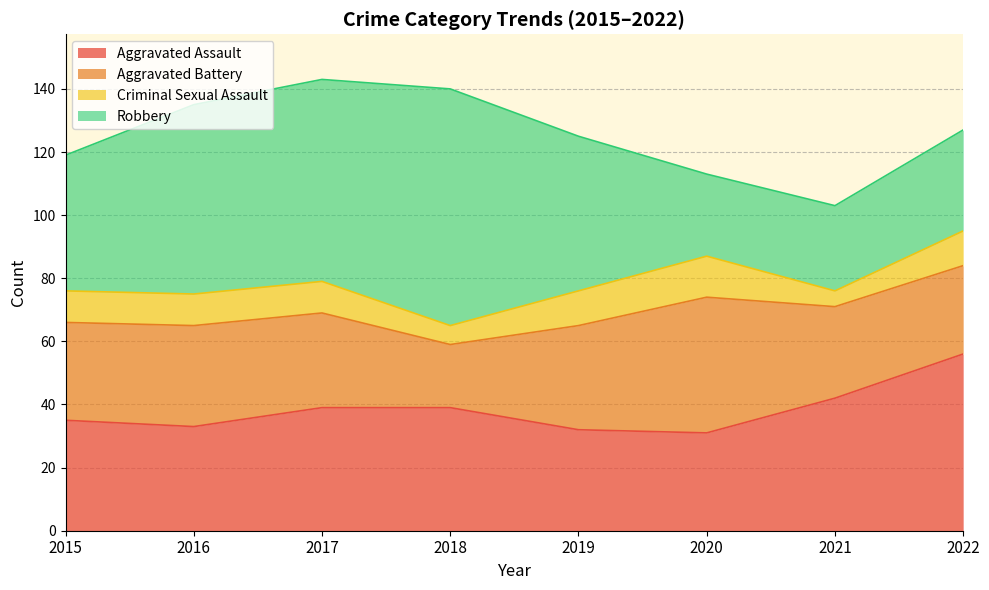

Rank the series by their average value, from highest to lowest.

Robbery, Aggravated Assault, Aggravated Battery, Criminal Sexual Assault